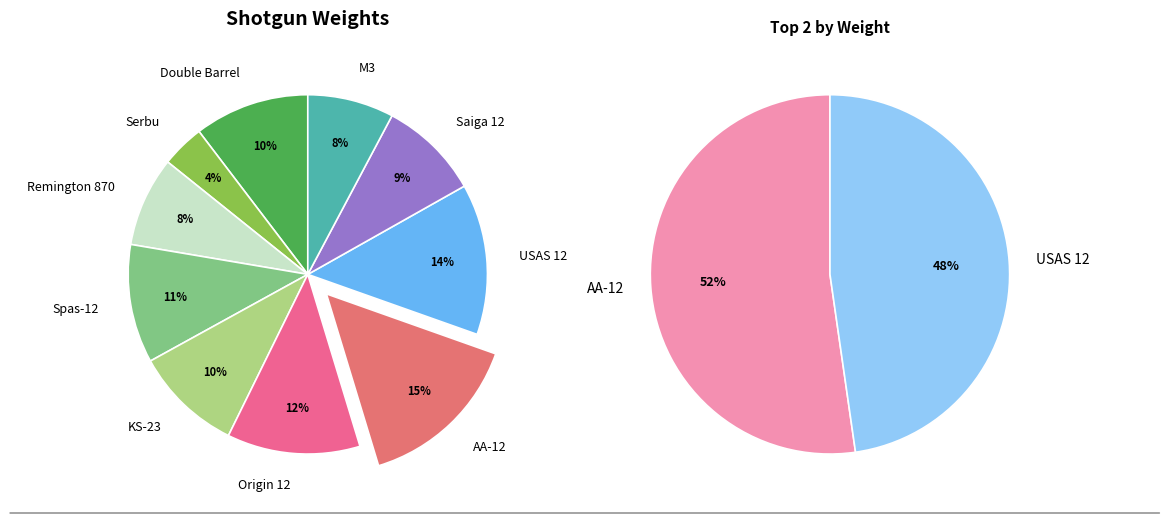

Does Origin 12 represent more than half of the total?

No